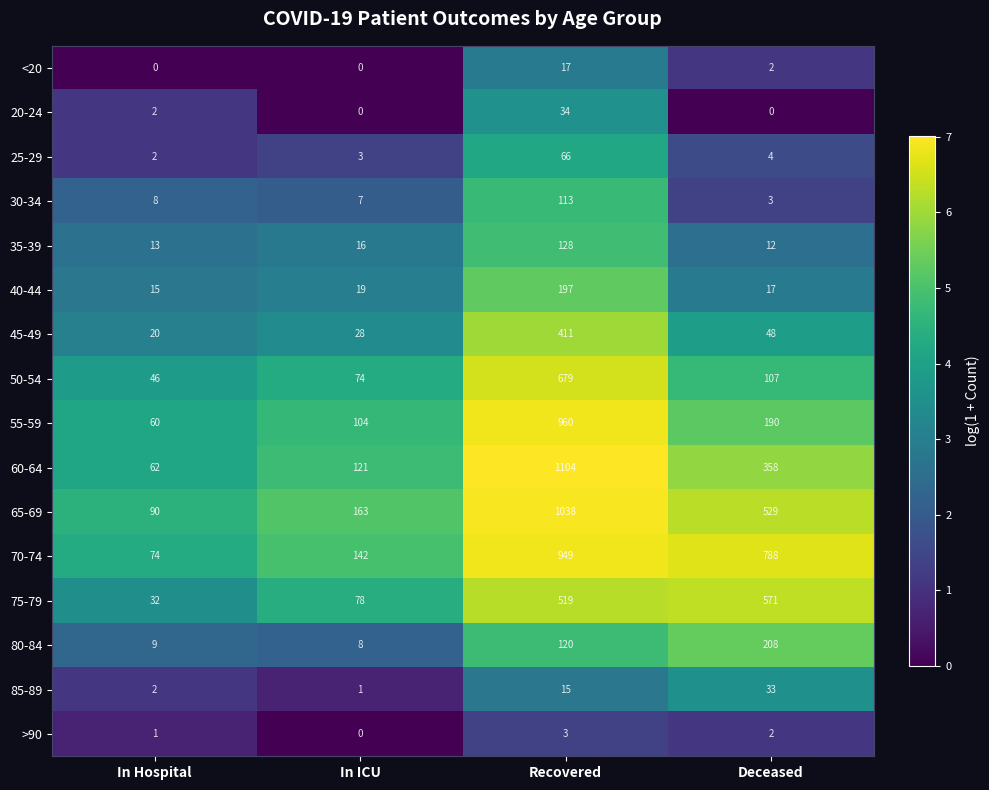

What is the difference between the maximum and minimum values in the 85-89 series?

32